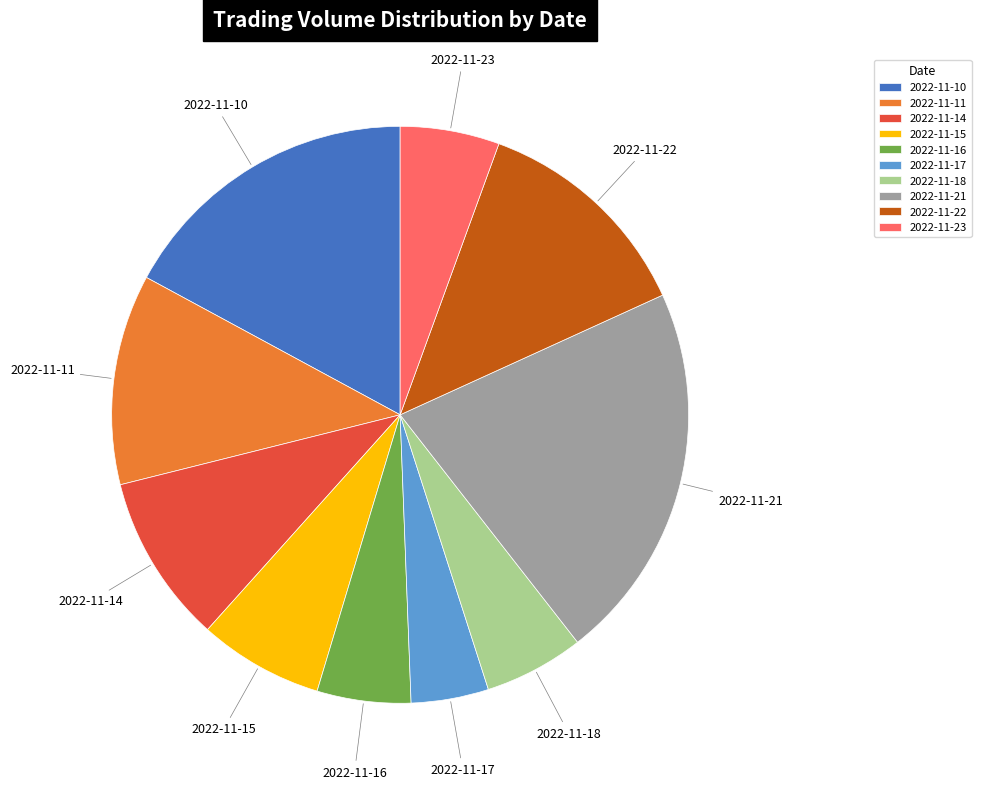

Does 2022-11-15 represent more than half of the total?

No